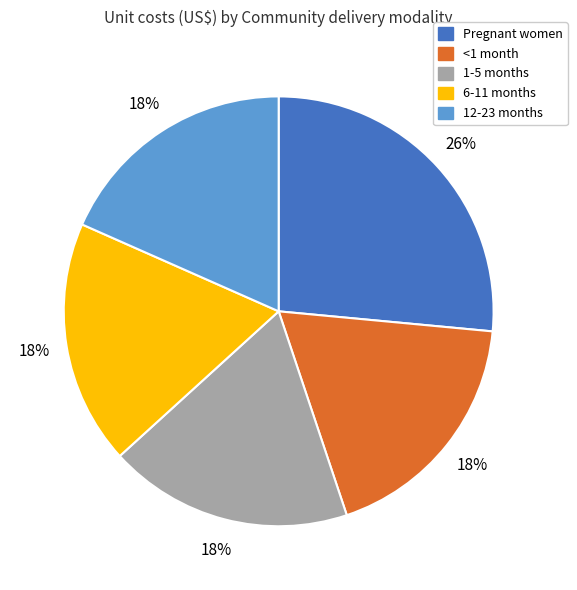

The <1 month slice represents 4% of the pie. True or false?

False